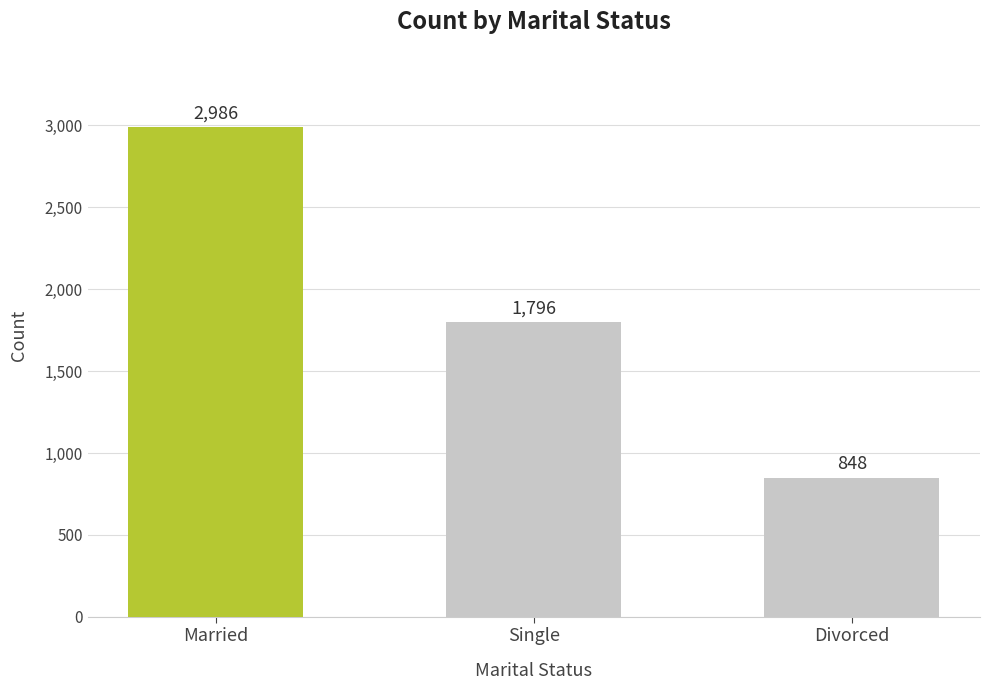

True or false: the data shows 1172 at Single.

False